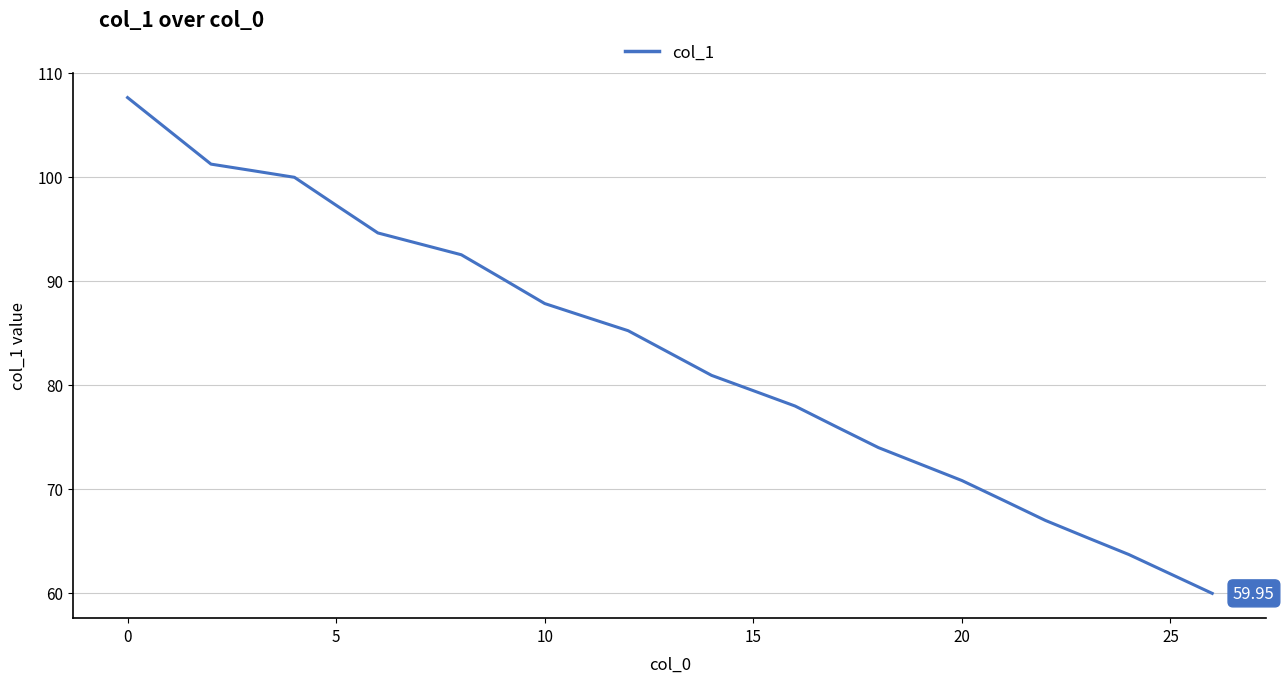

What is the difference between the second highest and second lowest values?

42.6